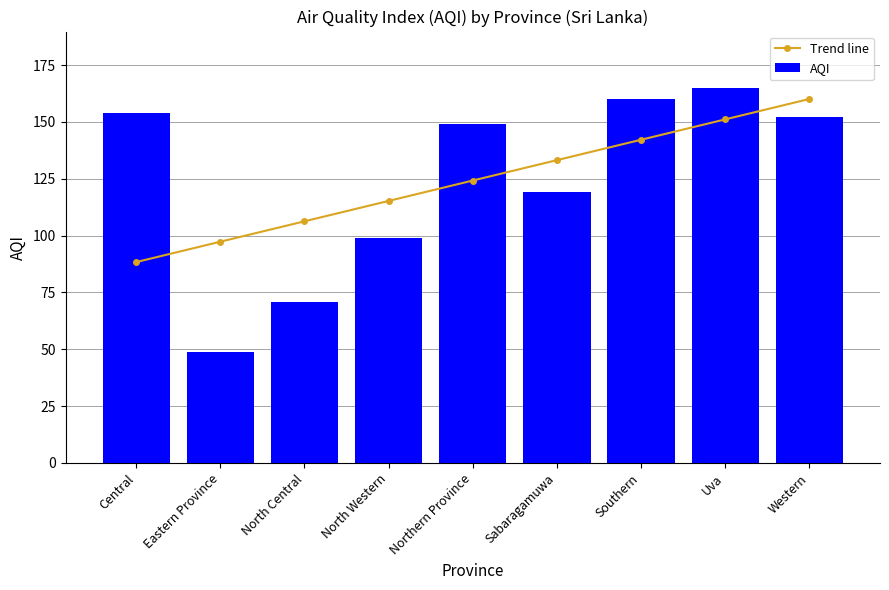

What position from the left is Southern?

7